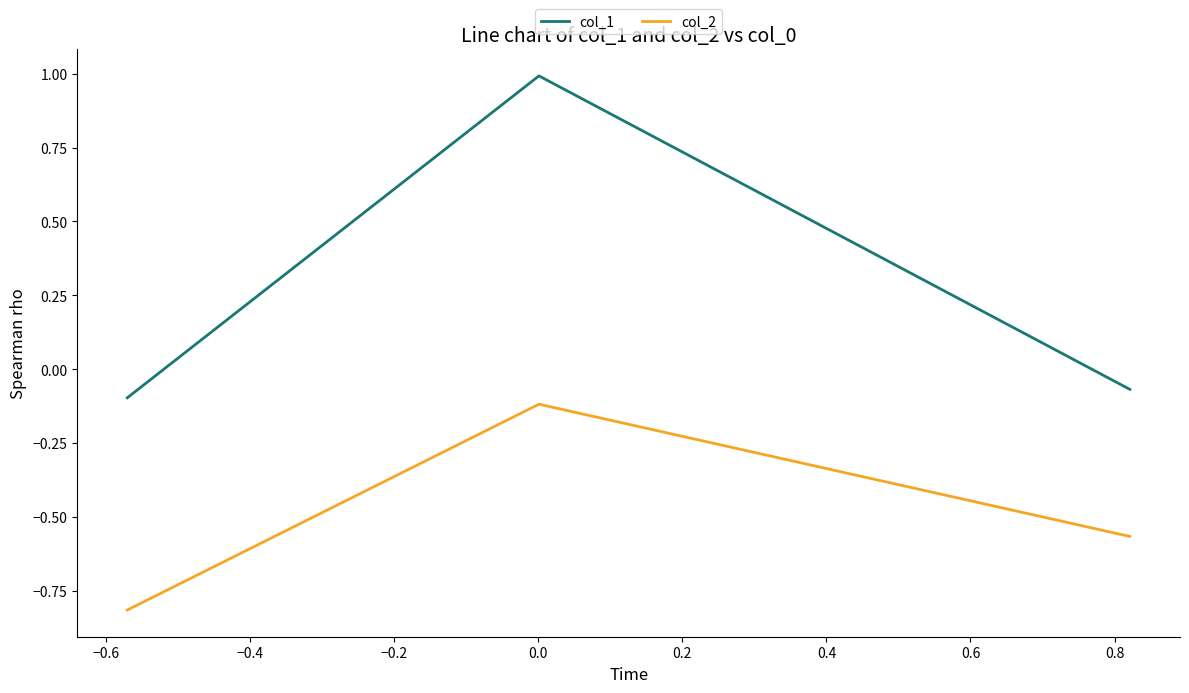

Rank the series by their maximum value, from highest to lowest.

col_1, col_2